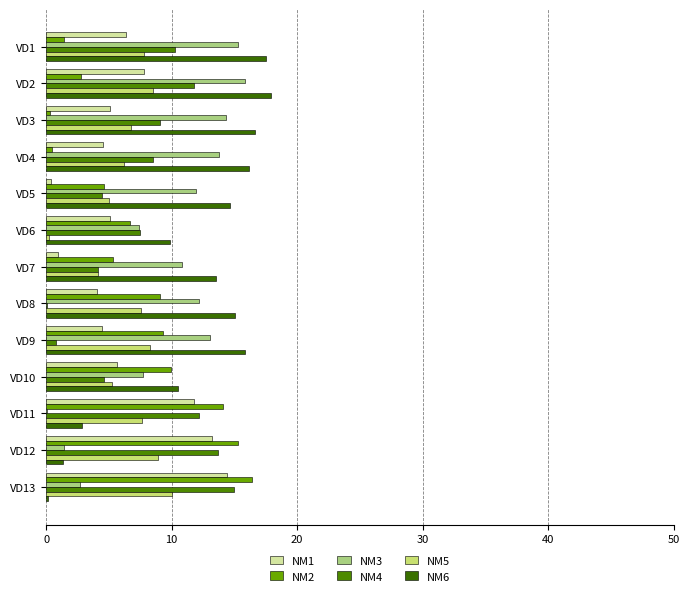

How many data points does each series have?

13